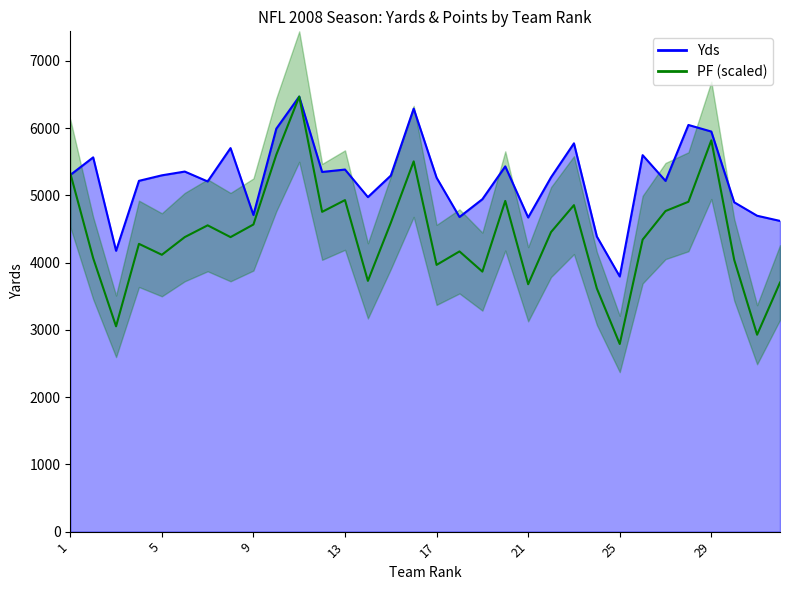

What is the sum of the PF values at 31 and 26?

7270.9